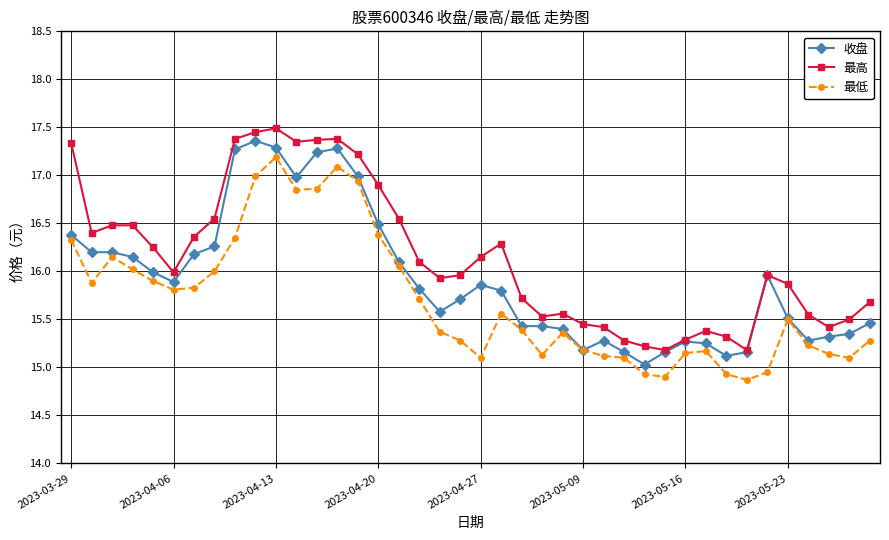

What is the value of the 最低 point at the 27th from the left?

15.1